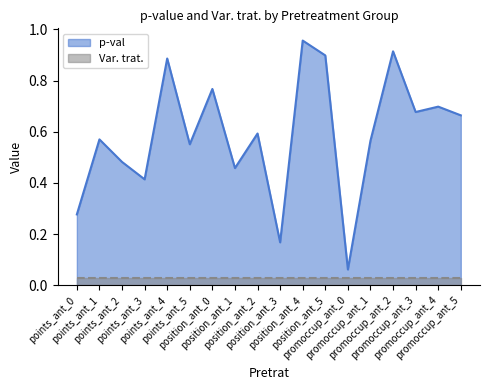

At which category does the data reach its first local valley?

points_ant_3